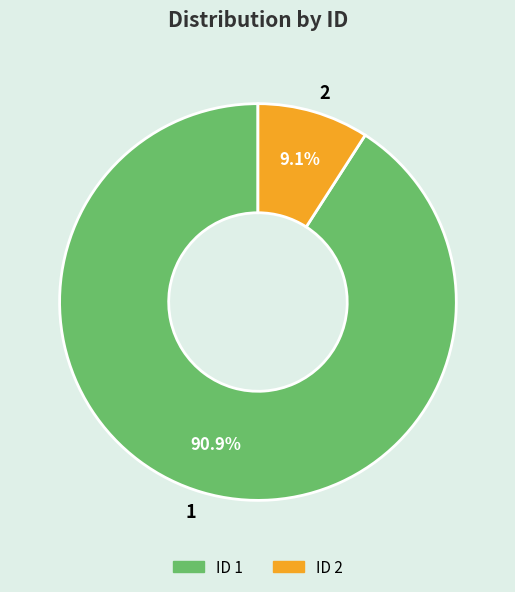

Rank the categories by value from highest to lowest.

1, 2